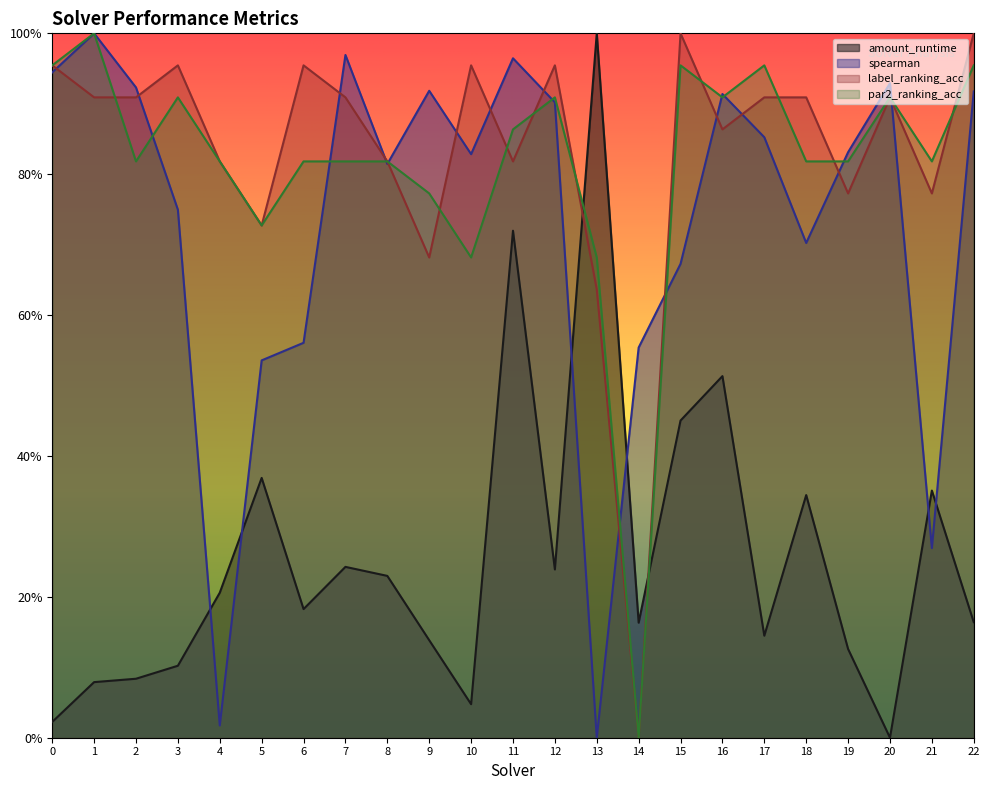

Rank the series at 14 from lowest to highest value.

label_ranking_acc, par2_ranking_acc, amount_runtime, spearman